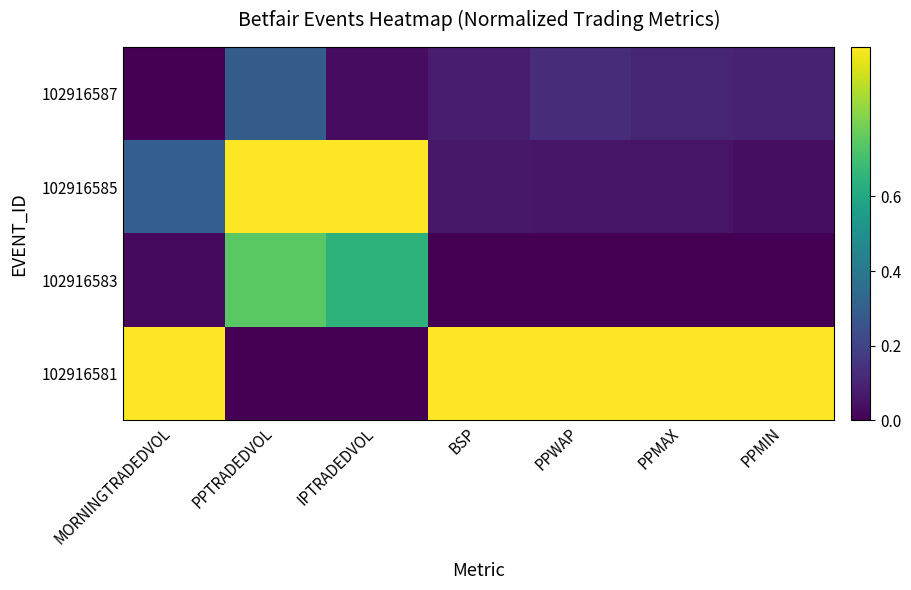

Reading left to right, extract all data points from this chart.

102916581: MORNINGTRADEDVOL=1.0	PPTRADEDVOL=0.0	IPTRADEDVOL=0.0	BSP=1.0	PPWAP=1.0	PPMAX=1.0	PPMIN=1.0
102916583: MORNINGTRADEDVOL=0.0	PPTRADEDVOL=0.7	IPTRADEDVOL=0.6	BSP=0.0	PPWAP=0.0	PPMAX=0.0	PPMIN=0.0
102916585: MORNINGTRADEDVOL=0.3	PPTRADEDVOL=1.0	IPTRADEDVOL=1.0	BSP=0.1	PPWAP=0.1	PPMAX=0.1	PPMIN=0.0
102916587: MORNINGTRADEDVOL=0.0	PPTRADEDVOL=0.3	IPTRADEDVOL=0.0	BSP=0.1	PPWAP=0.1	PPMAX=0.1	PPMIN=0.1